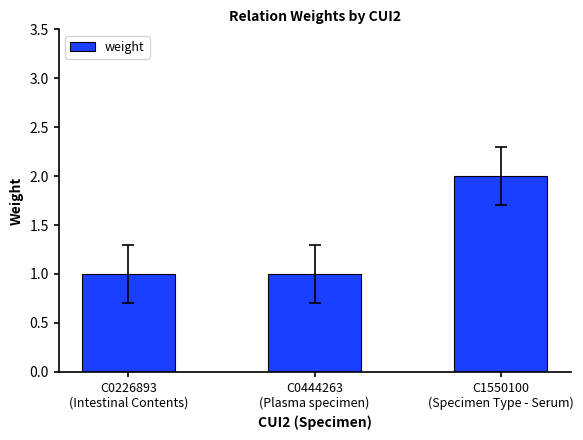

What is the greatest value displayed?

2